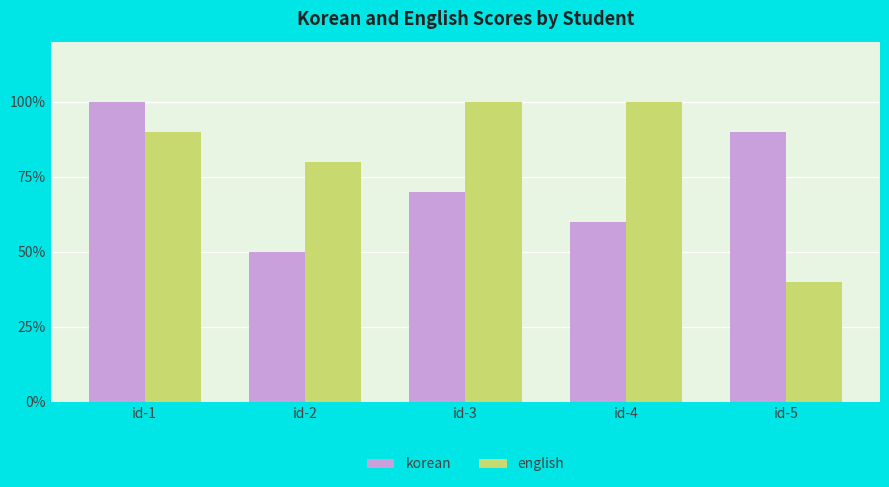

What is the sum of the english values at id-3 and id-2?

180